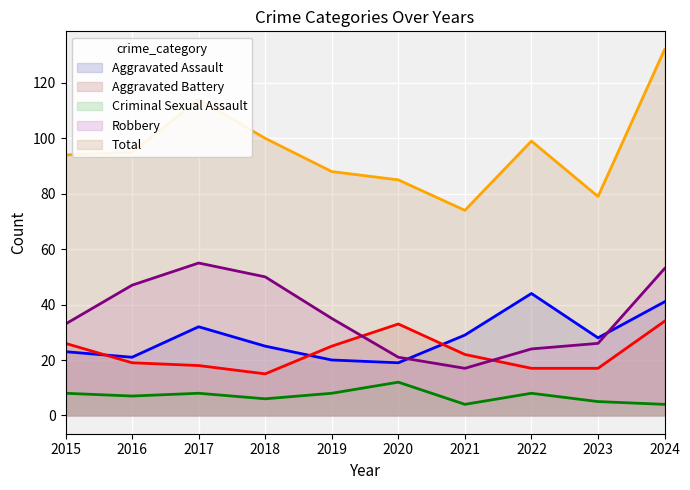

Between 2022 and 2024, which series saw the biggest shift?

Total